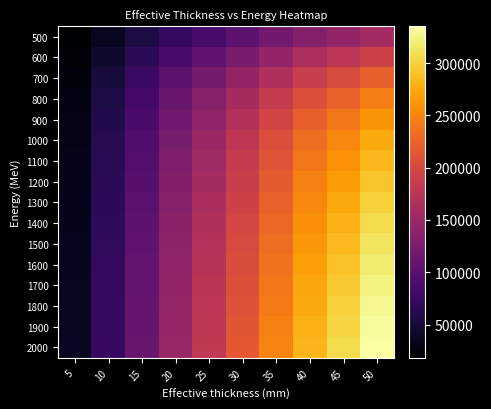

Which series has the widest spread of values?

2000